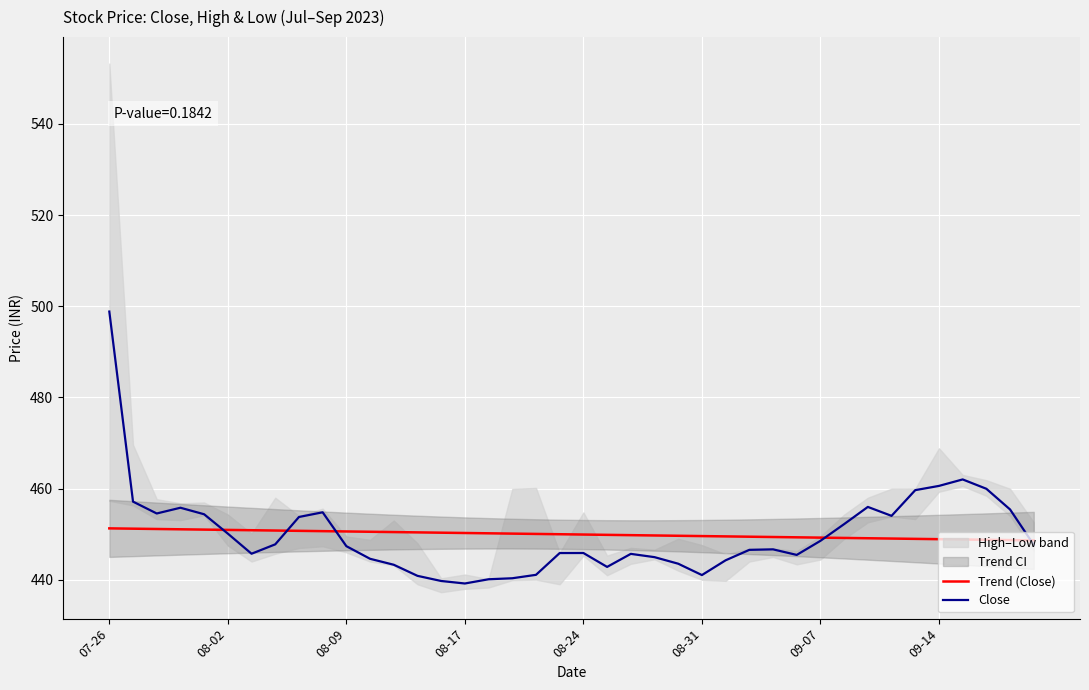

True or false: Trend (Close) and Close intersect in this chart.

True